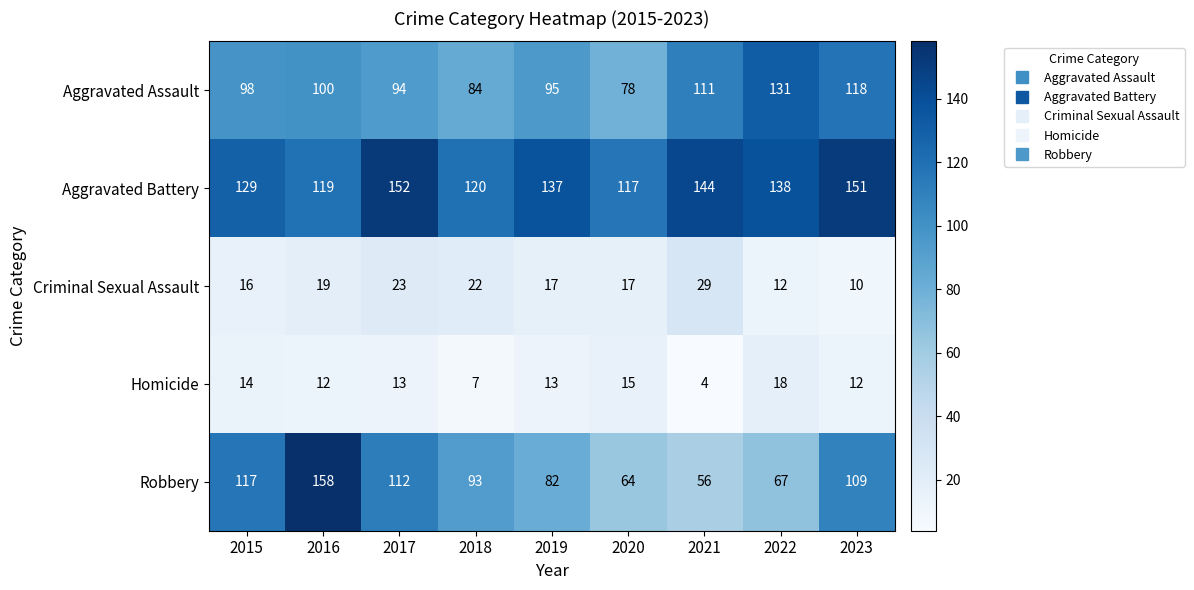

How many values in the Aggravated Battery series are below 137?

4